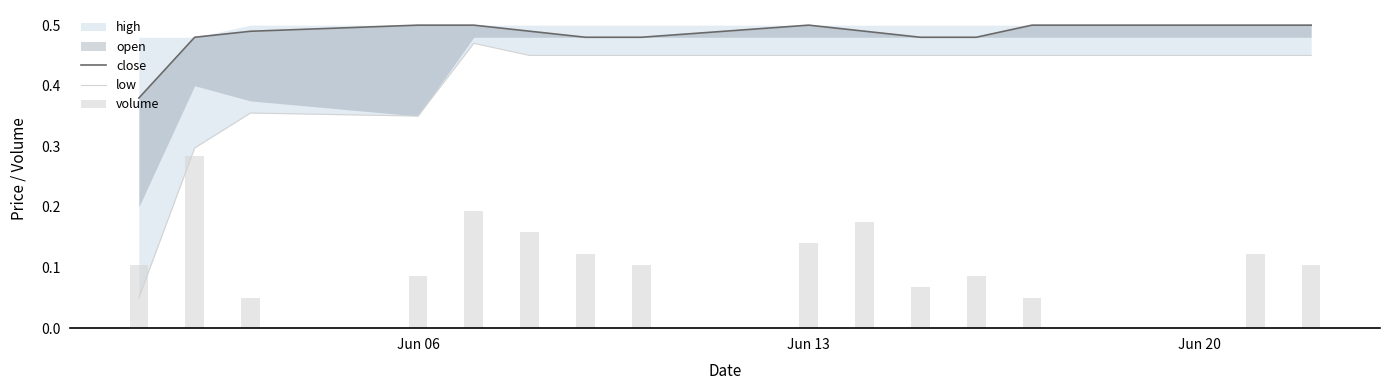

Count the low values in the range 0 to 1.

15